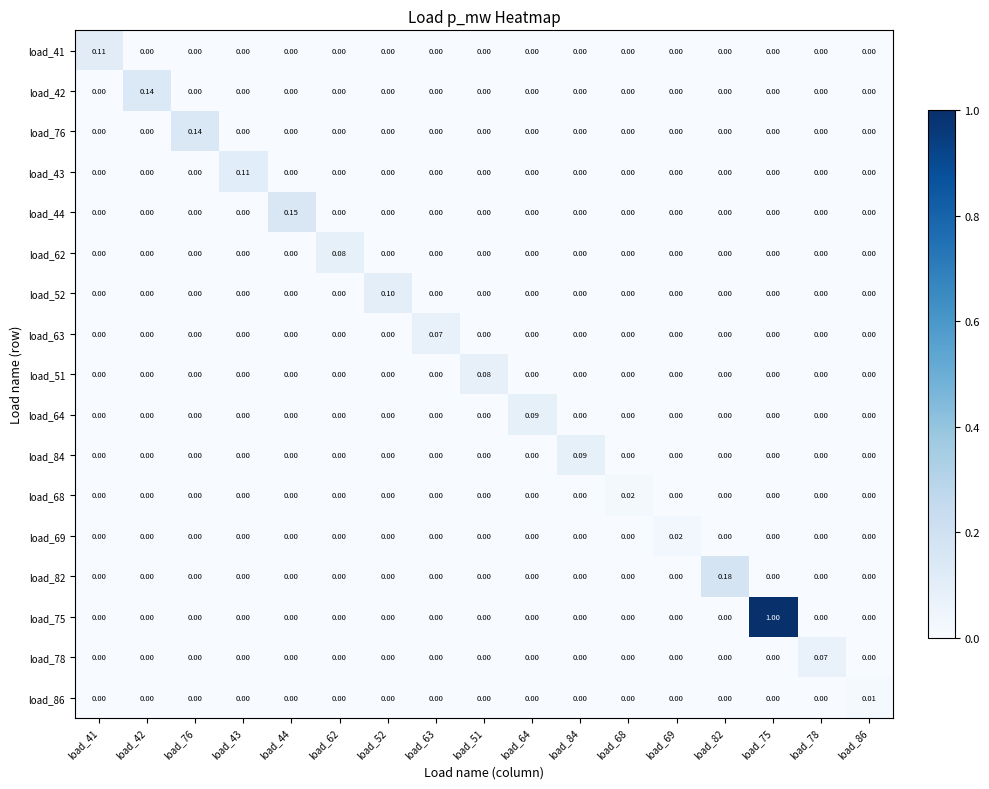

How many positive values does the load_86 series have?

1